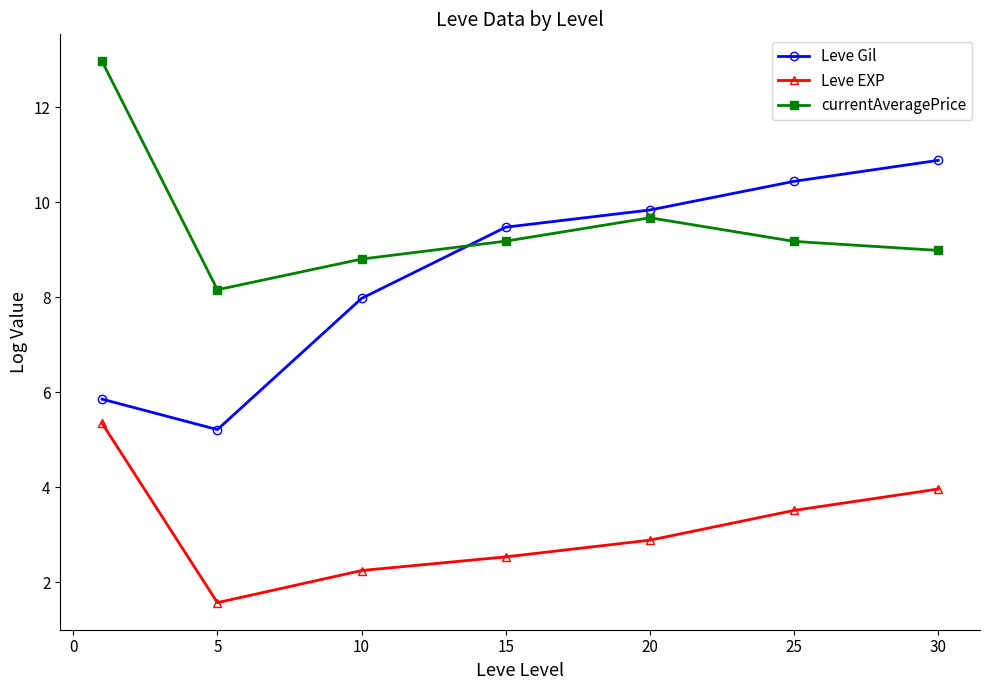

Which series has the largest total across all categories?

currentAveragePrice